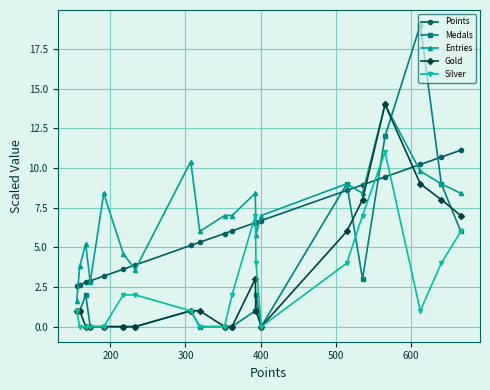

How many data points does each series have?

20